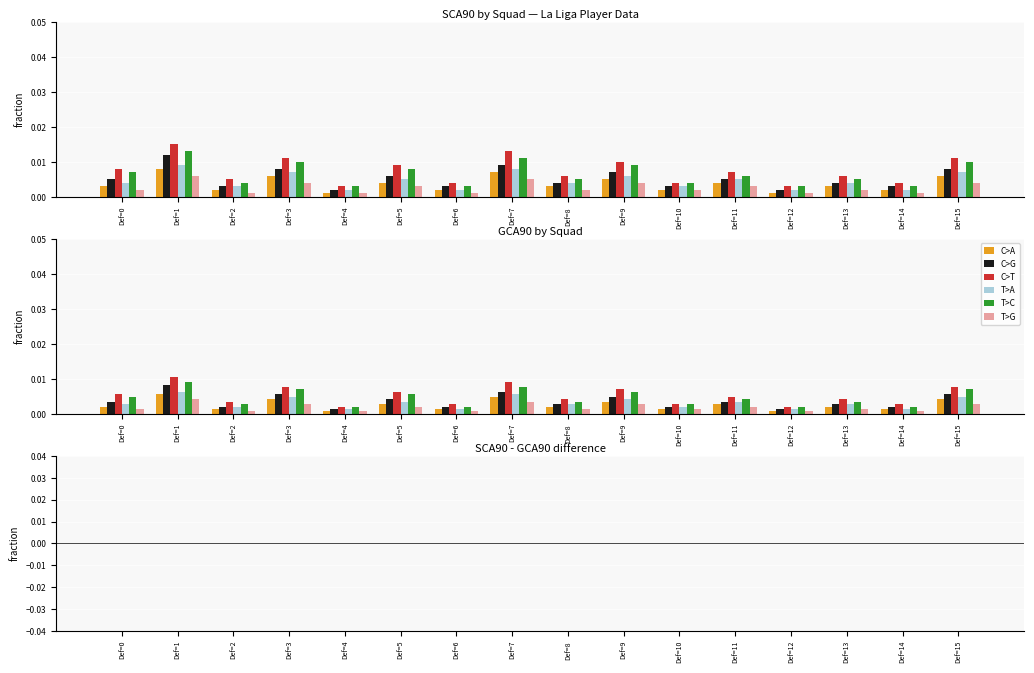

At Def=5, list the series in order from smallest to largest.

T>G, C>A, T>A, C>G, T>C, C>T